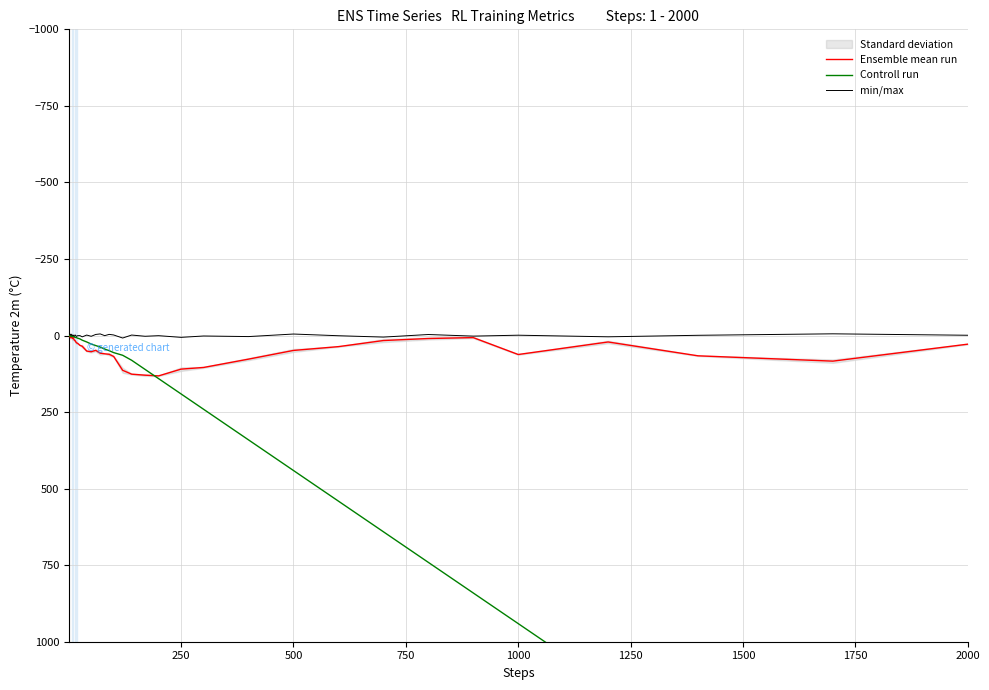

How many categories are shown in the chart?

40